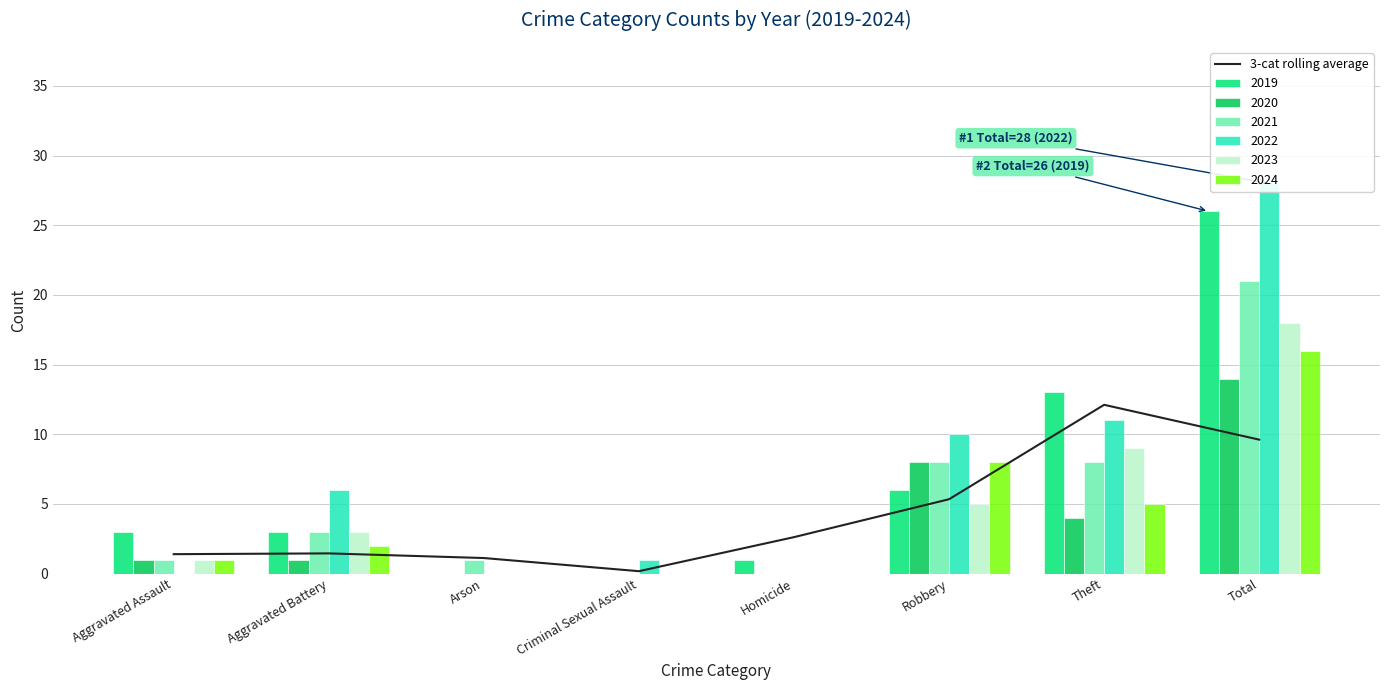

What position from the right is Aggravated Battery?

7